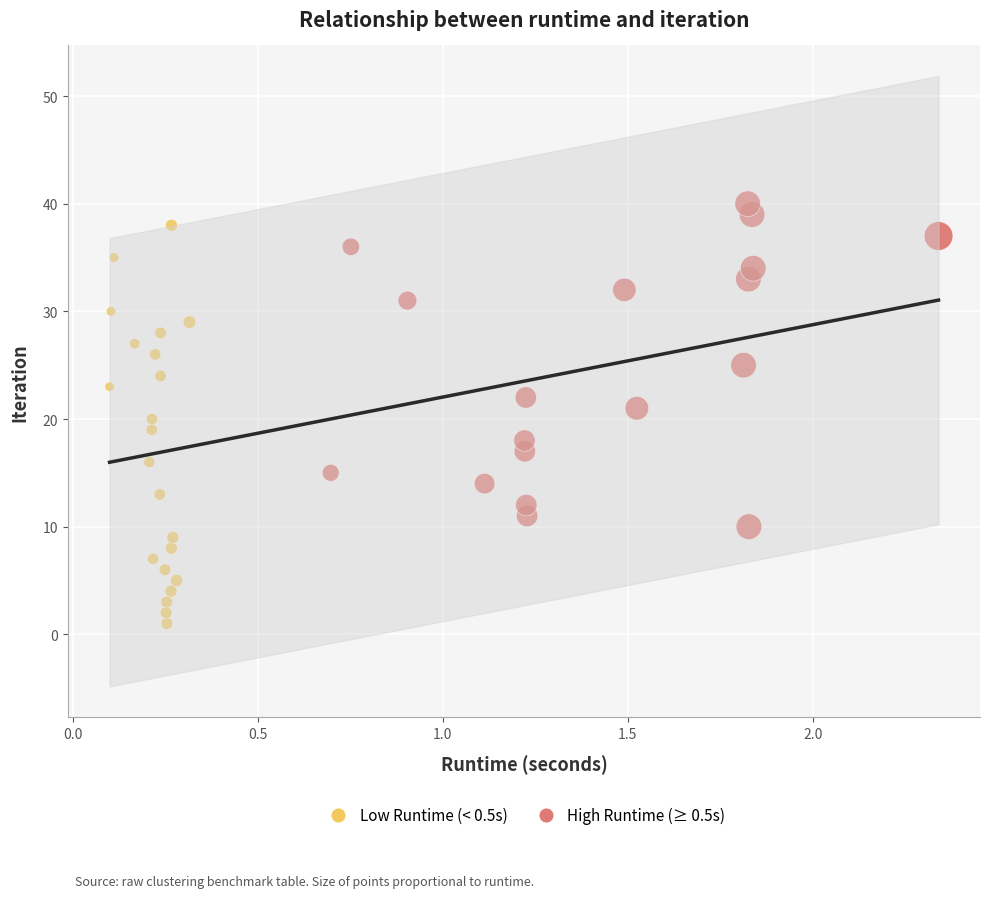

Which series contains the highest Y value?

High Runtime (≥ 0.5s)